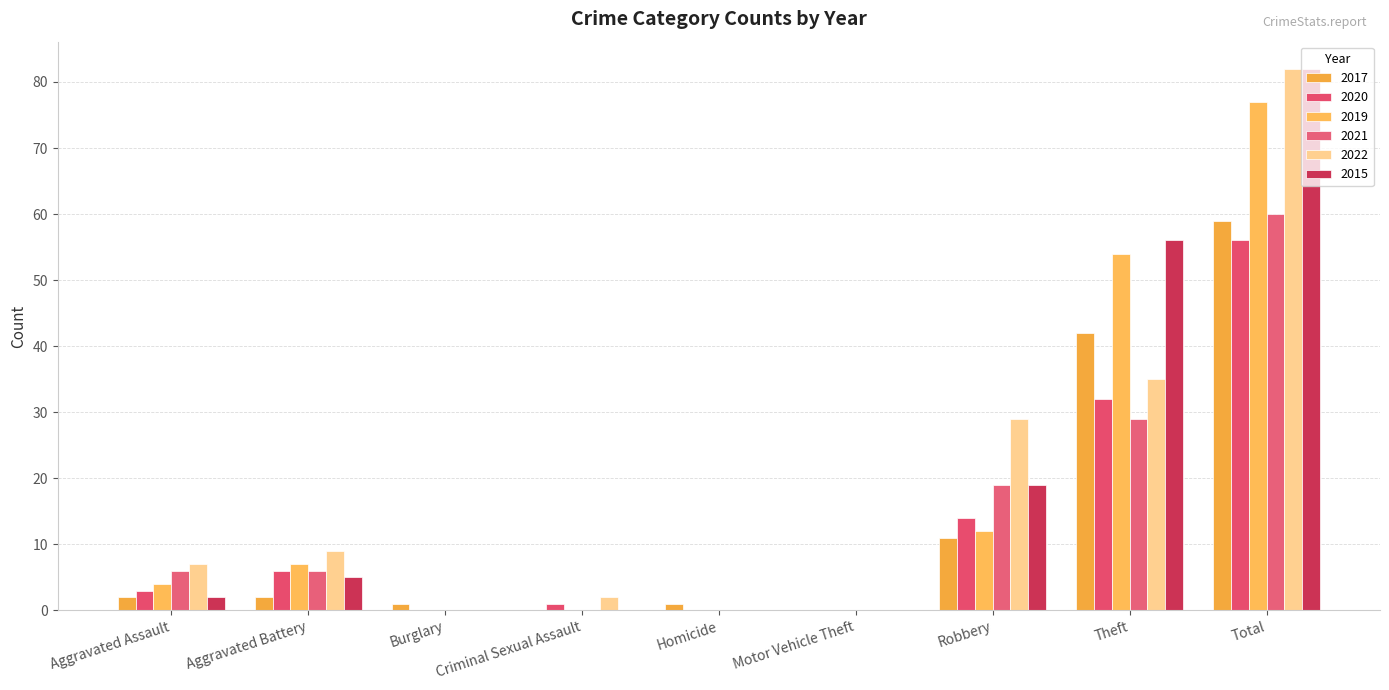

Rank the categories by 2019 value from highest to lowest.

Total, Theft, Robbery, Aggravated Battery, Aggravated Assault, Burglary, Criminal Sexual Assault, Homicide, Motor Vehicle Theft